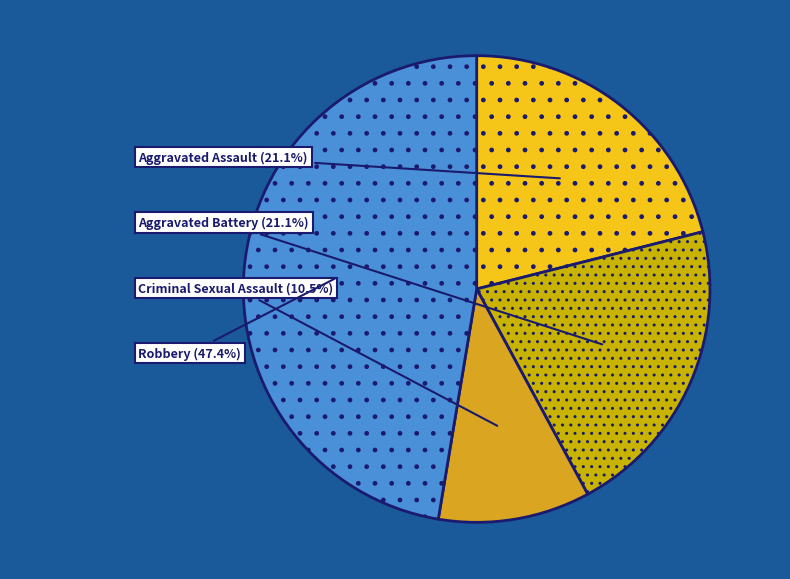

To the nearest percent, what is the average slice percentage?

25%